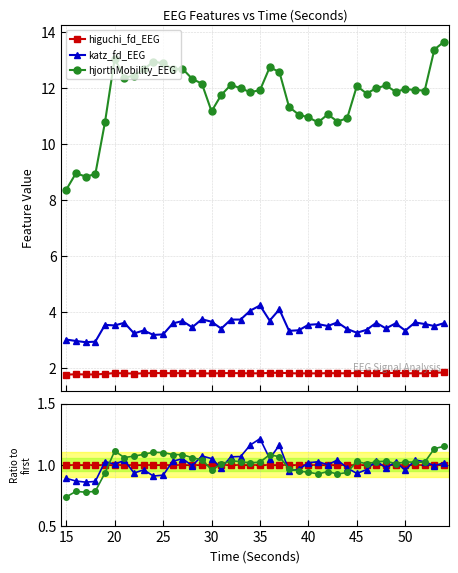

How many lines are shown in the chart?

3